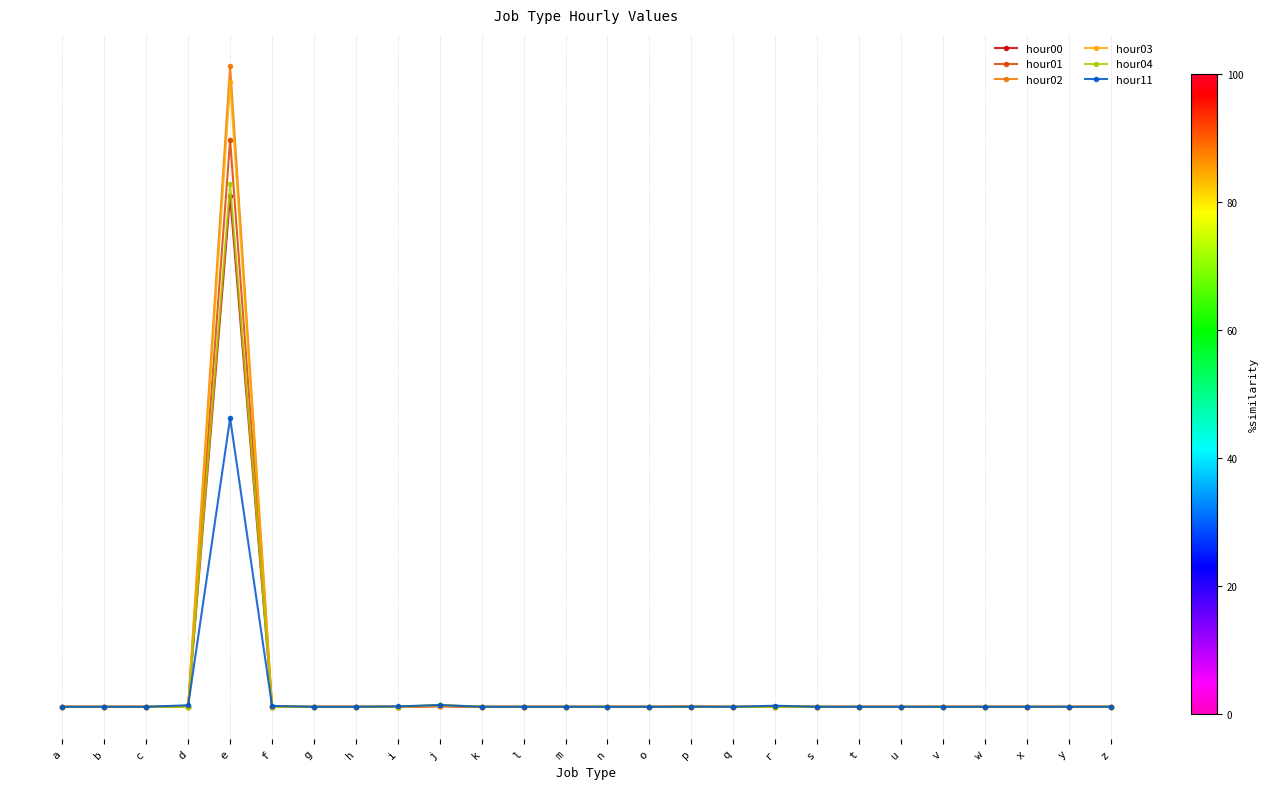

Where is hour03 nearest to the value 22602266878?

j